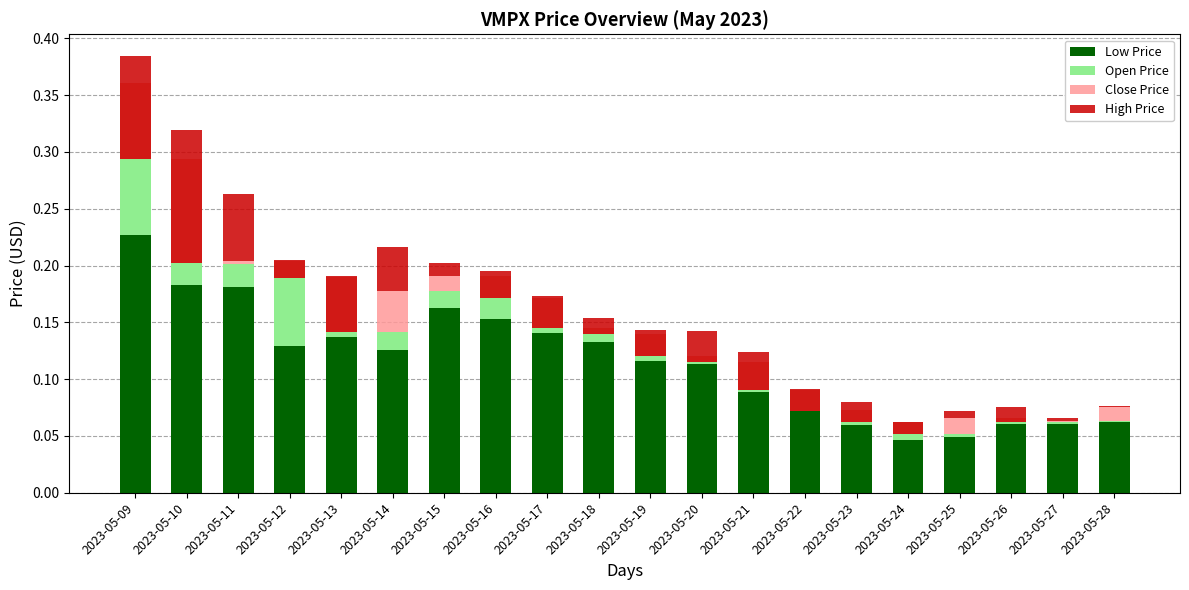

At which label does Close Price first exceed 0?

2023-05-11